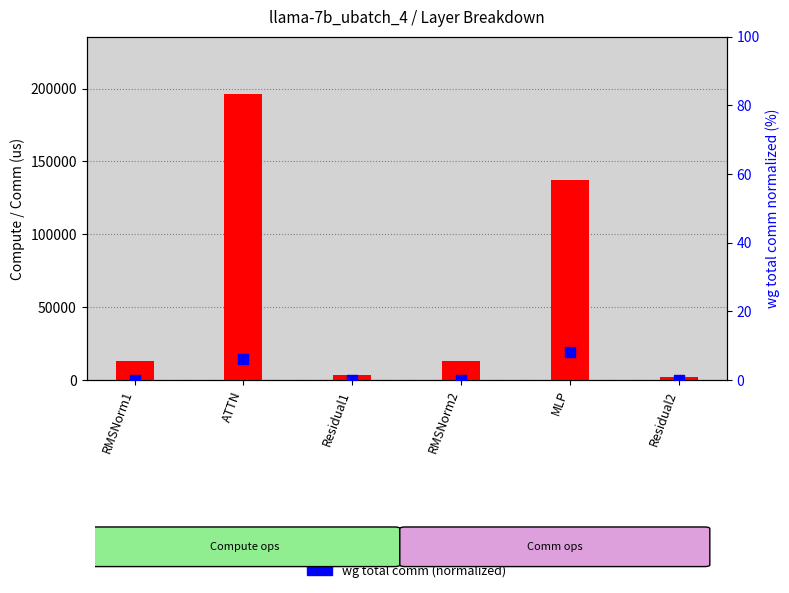

Which series has the widest spread of Y values?

fwd compute